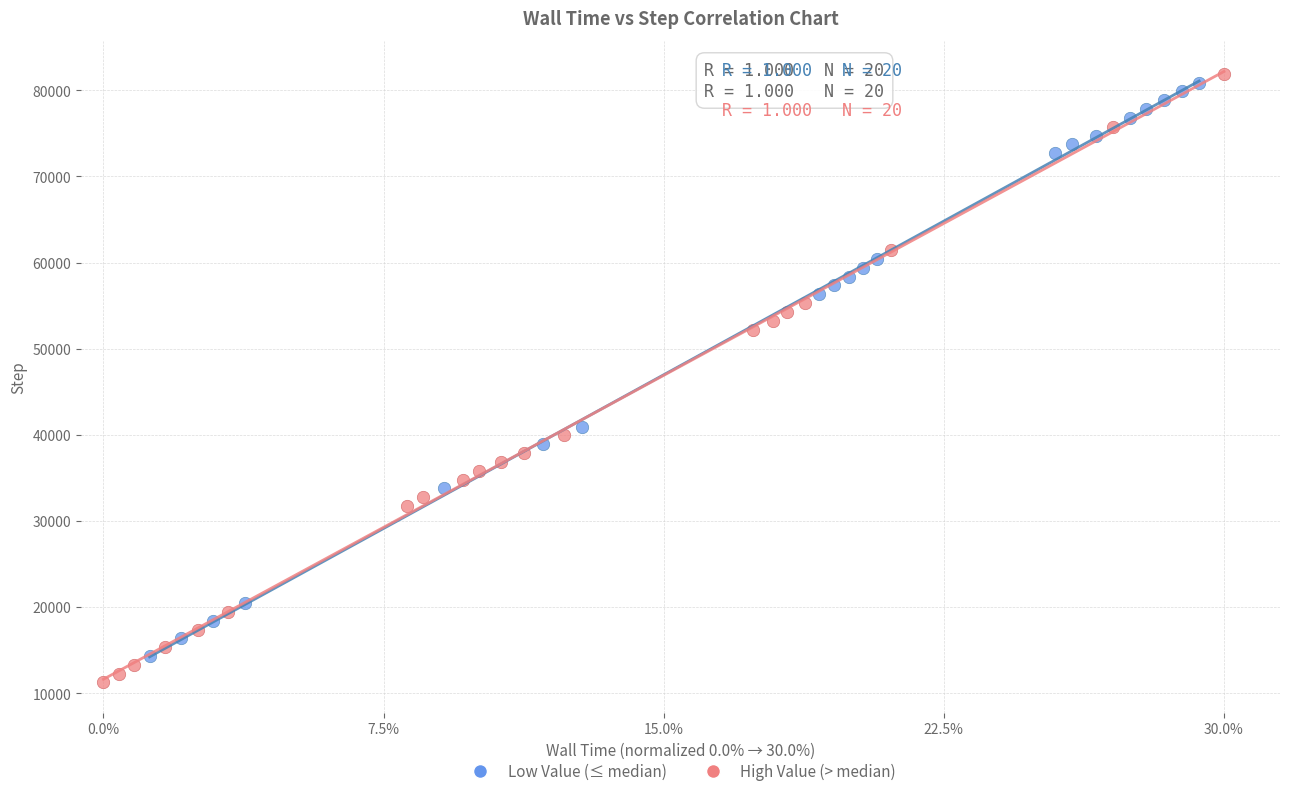

Which series has the largest Y range (max minus min)?

High Value (> median)